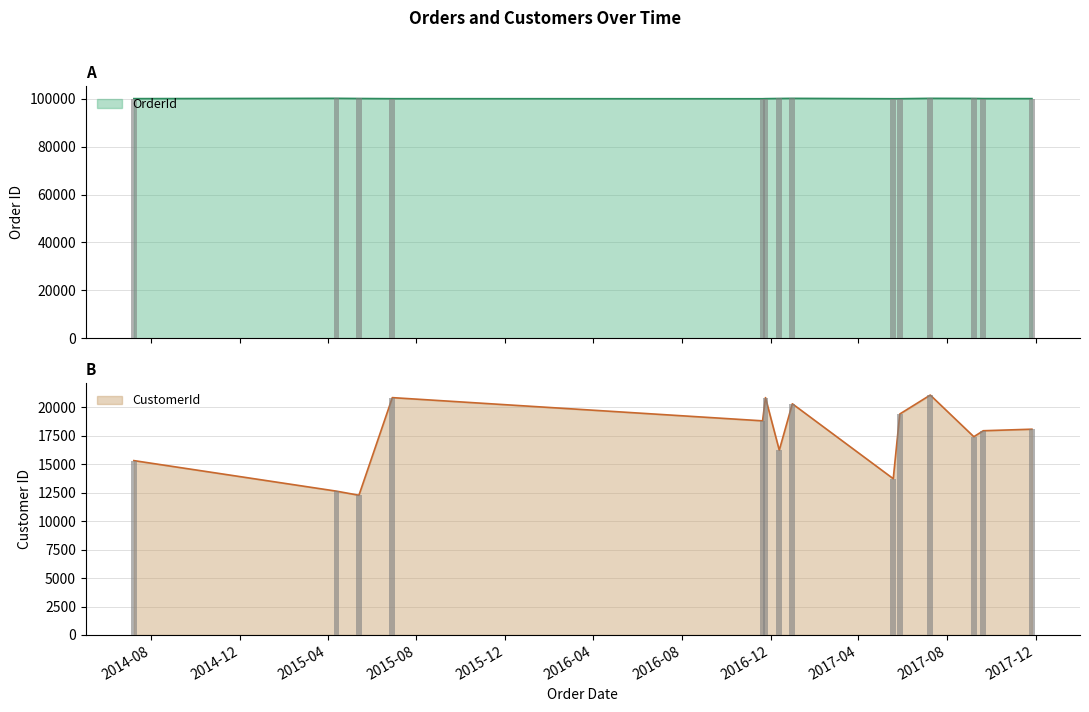

Which series has the largest total across all categories?

OrderId